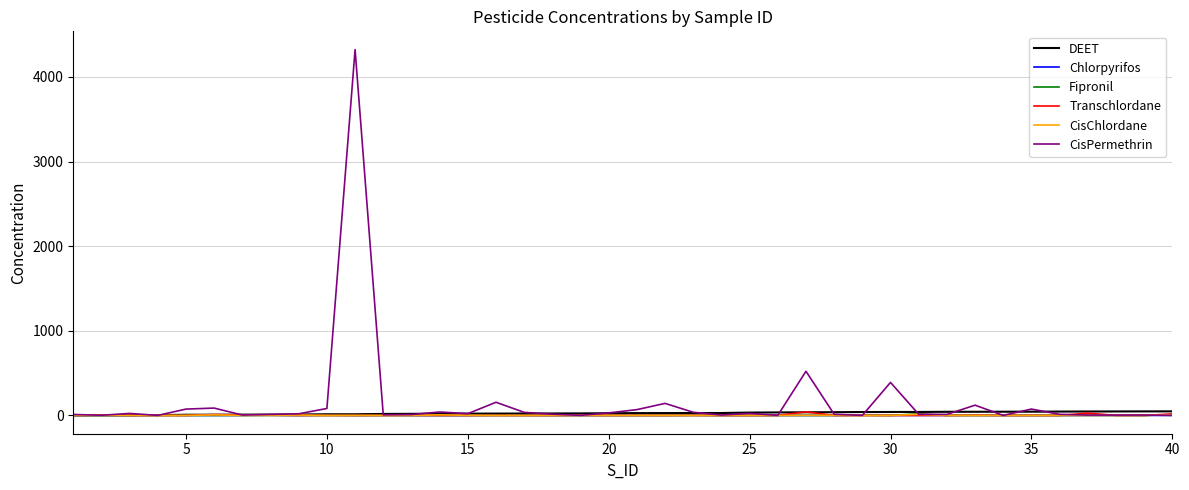

Which series has the widest spread of values?

CisPermethrin